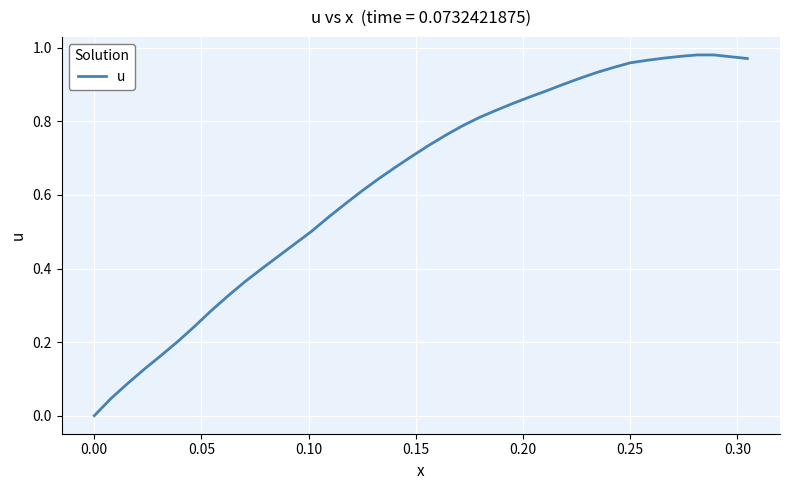

Does the chart display data point markers on the line(s)?

No